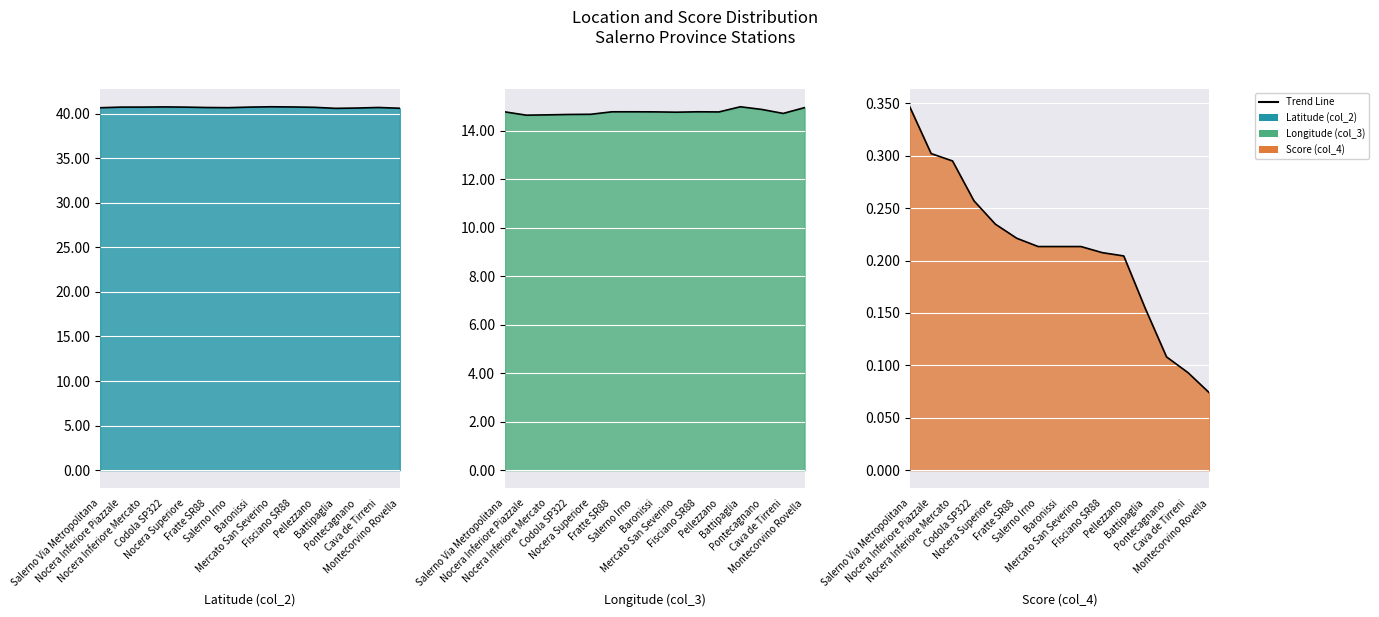

What position from the left is Nocera Inferiore Piazzale?

2